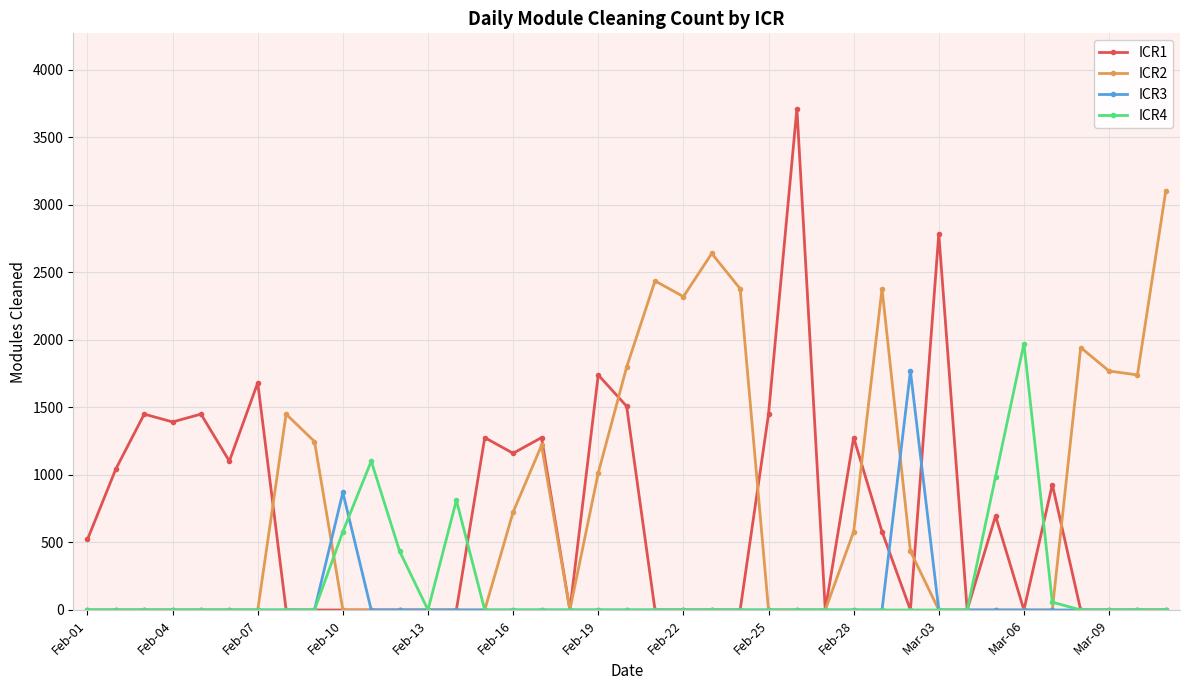

Which series has the largest range (max minus min)?

ICR1